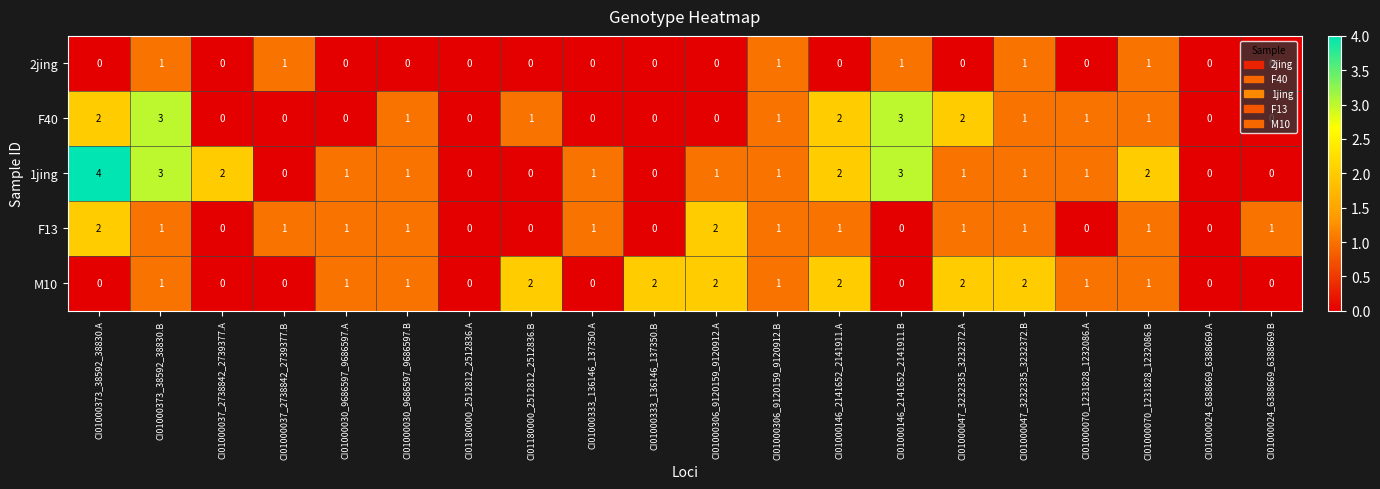

Which series changed the most between CI01000333_136146_137350.A and CI01000146_2141652_2141911.B?

F40